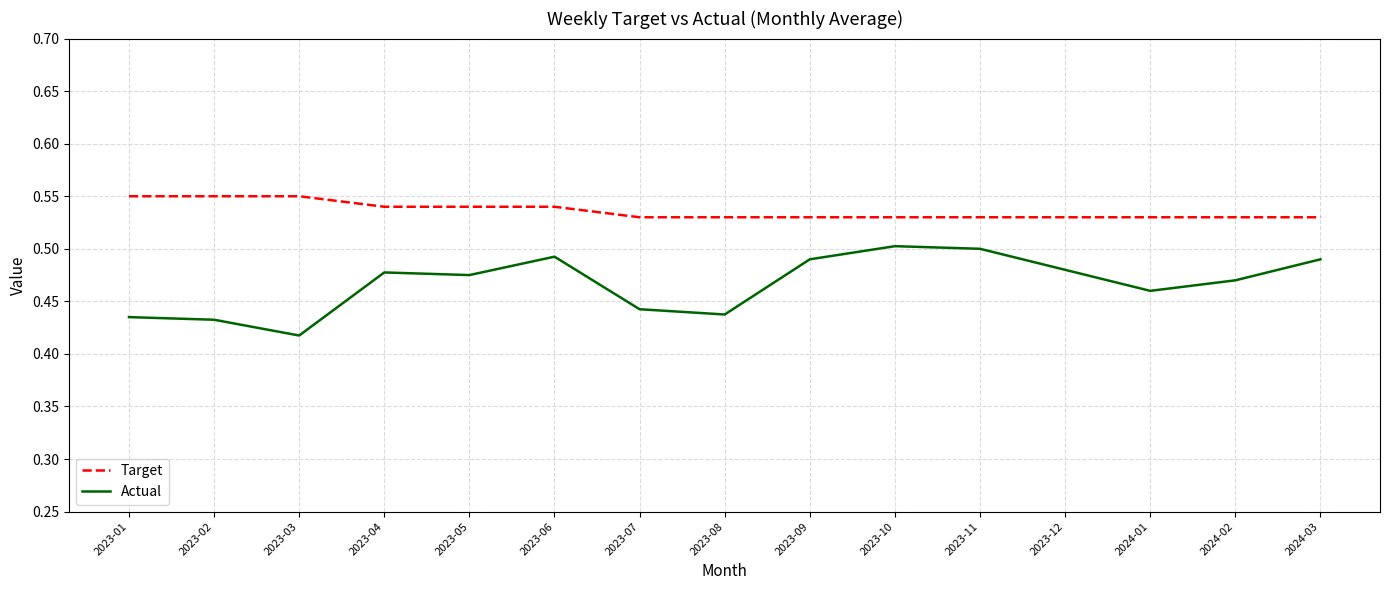

Which series has the widest spread of values?

Actual